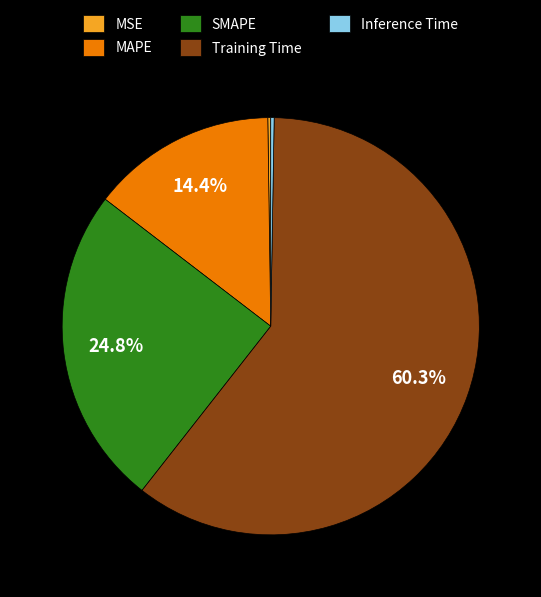

To the nearest percent, what percentage of the pie is SMAPE?

25%